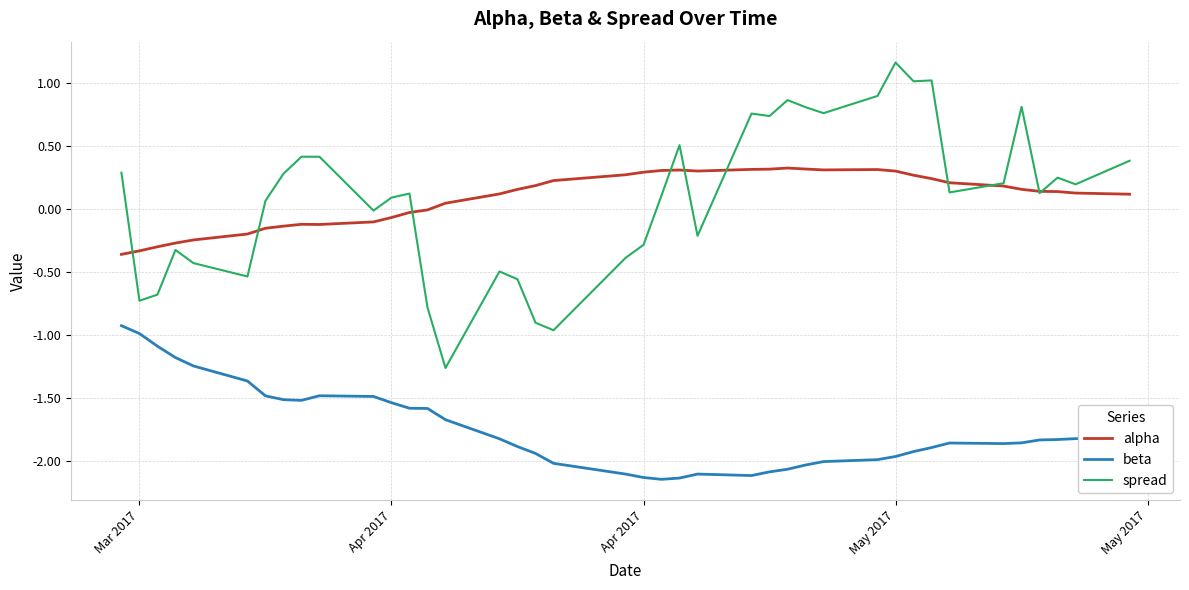

True or false: alpha and beta cross at least once.

False